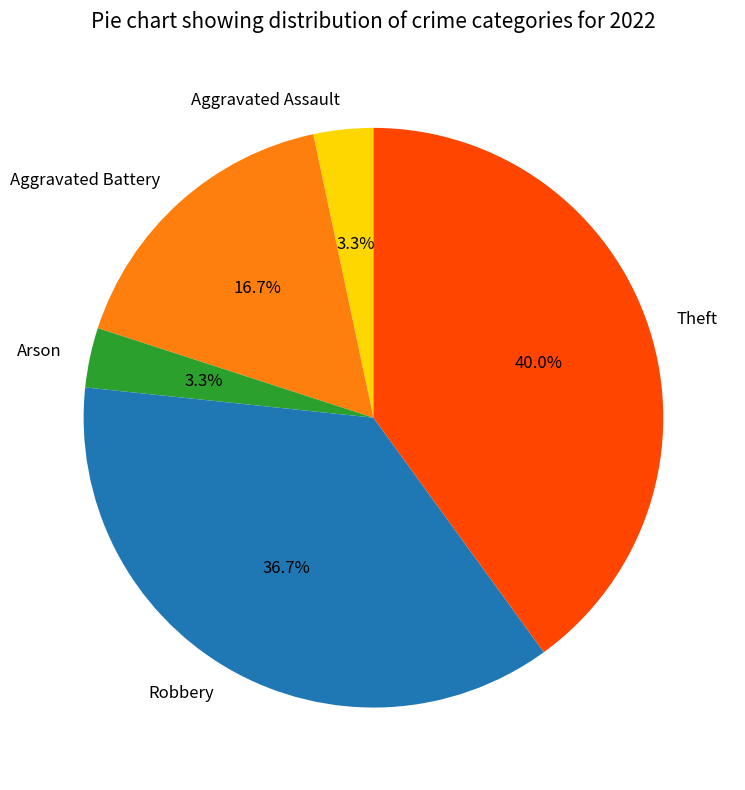

How much of the chart is everything except Arson?

96.7%